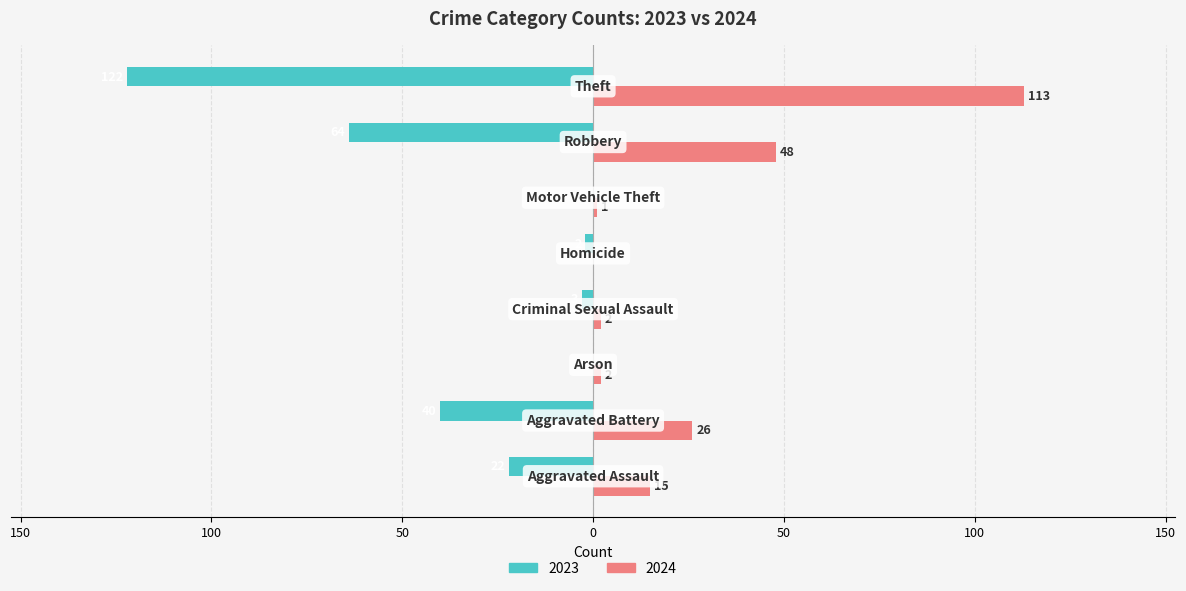

What are all the series names shown in the legend?

2023, 2024